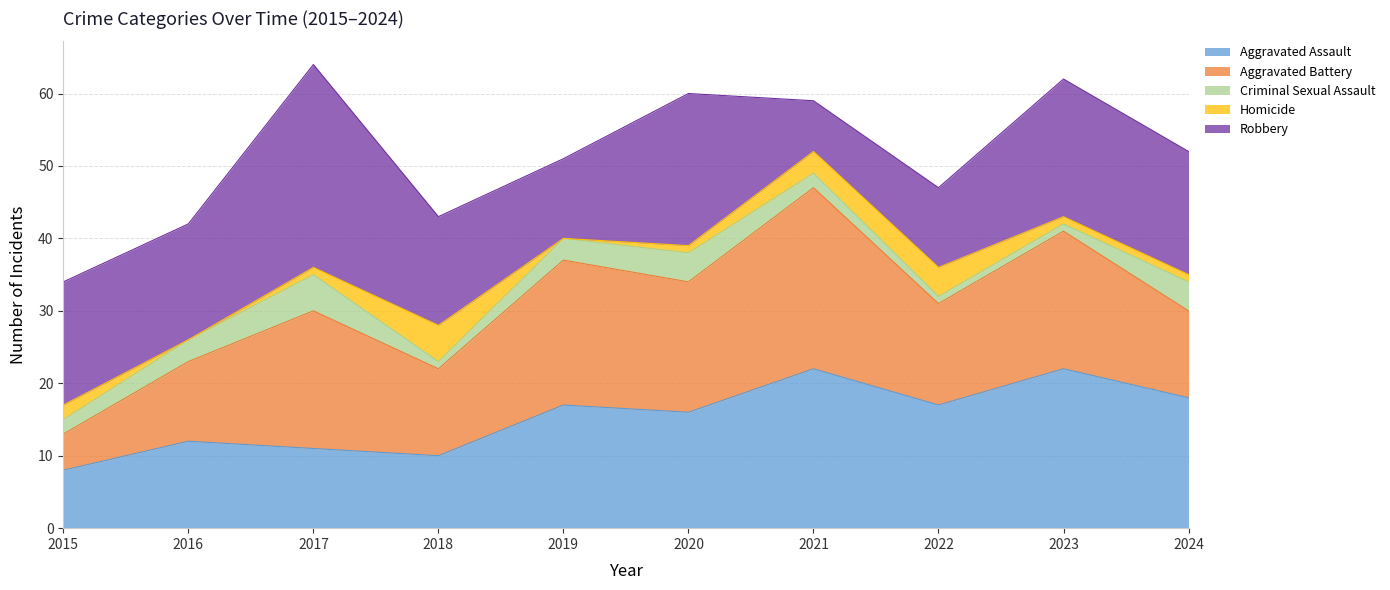

At which category does Homicide reach its first local peak?

2018